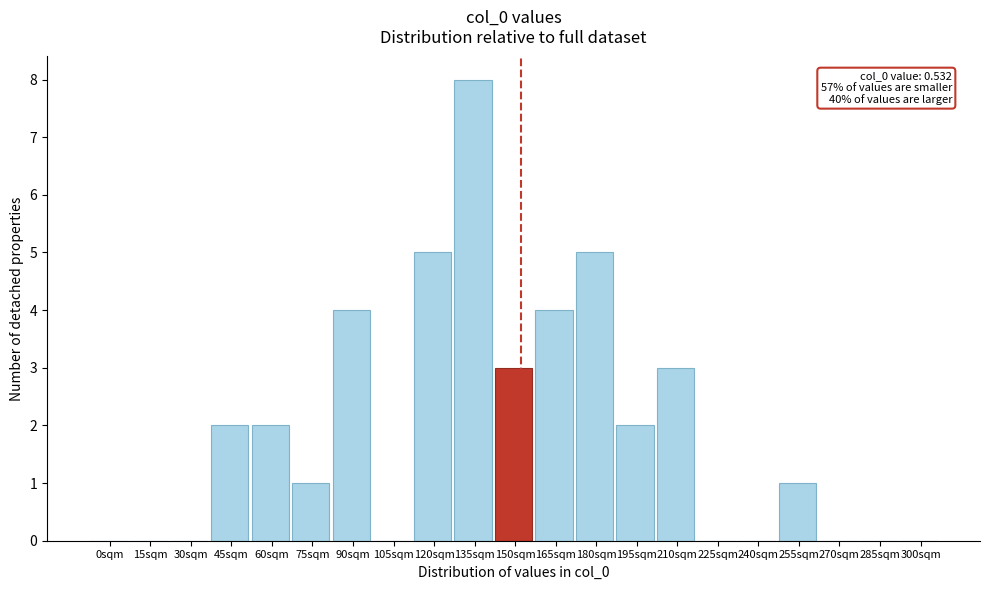

Reading right to left, transcribe all the data shown in this chart.

300sqm=0	285sqm=0	270sqm=0	255sqm=1	240sqm=0	225sqm=0	210sqm=3	195sqm=2	180sqm=5	165sqm=4	150sqm=3	135sqm=8	120sqm=5	105sqm=0	90sqm=4	75sqm=1	60sqm=2	45sqm=2	30sqm=0	15sqm=0	0sqm=0